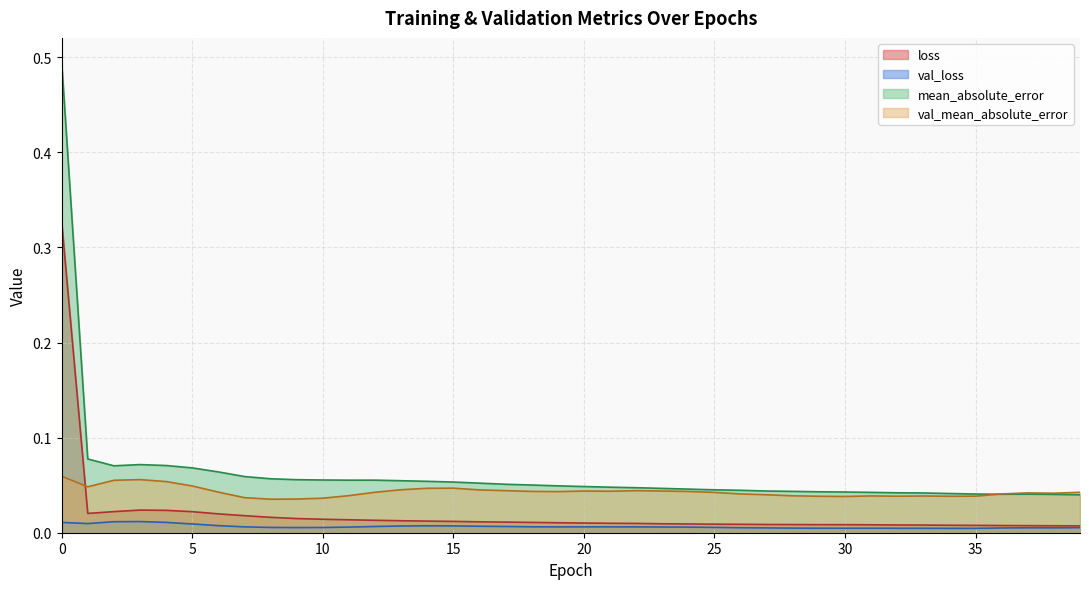

What is the sum of all loss values?

0.8